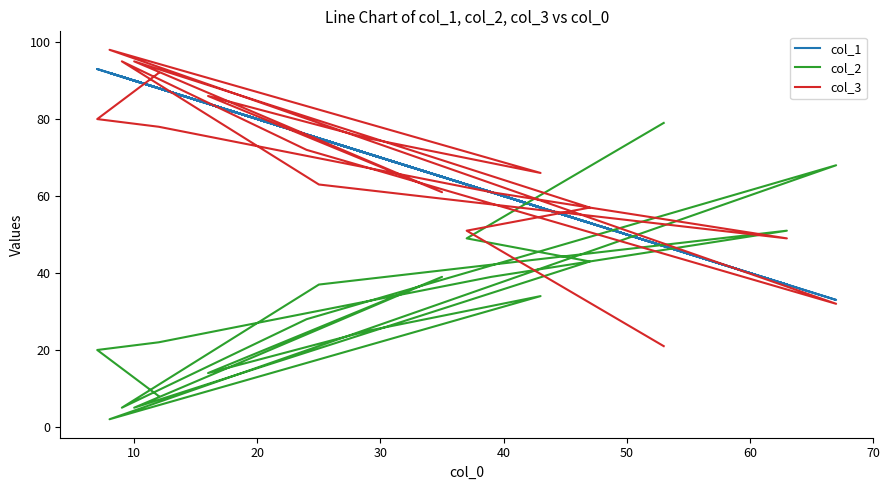

Reading right to left, transcribe all the data shown in this chart.

col_1: 88	93	88	61	37	75	91	76	33	92	57	71	84	65	90	53	63	47
col_2: 8	20	22	39	51	37	5	28	68	2	34	25	14	39	5	43	49	79
col_3: 92	80	78	61	49	63	95	72	32	98	66	75	86	61	95	57	51	21